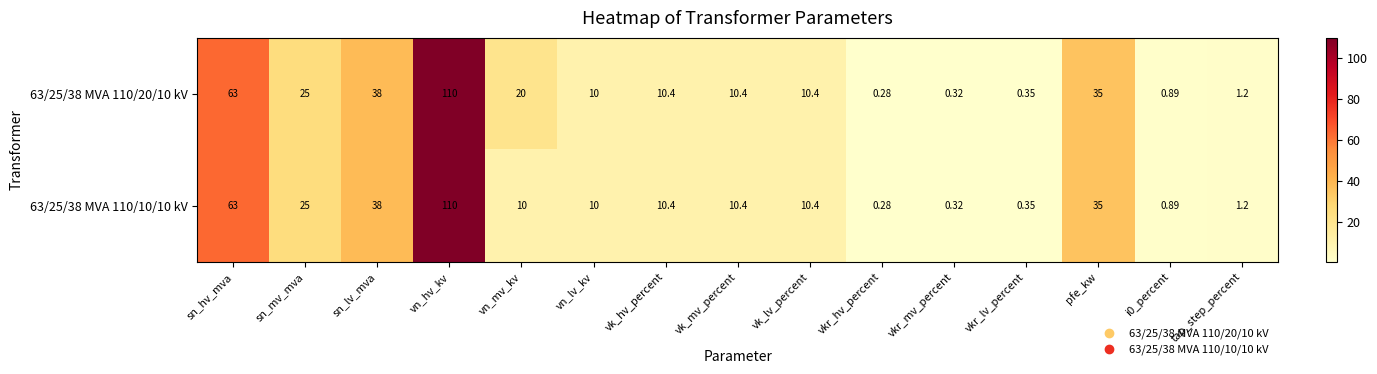

Where is 63/25/38 MVA 110/20/10 kV nearest to the value 55?

sn_hv_mva